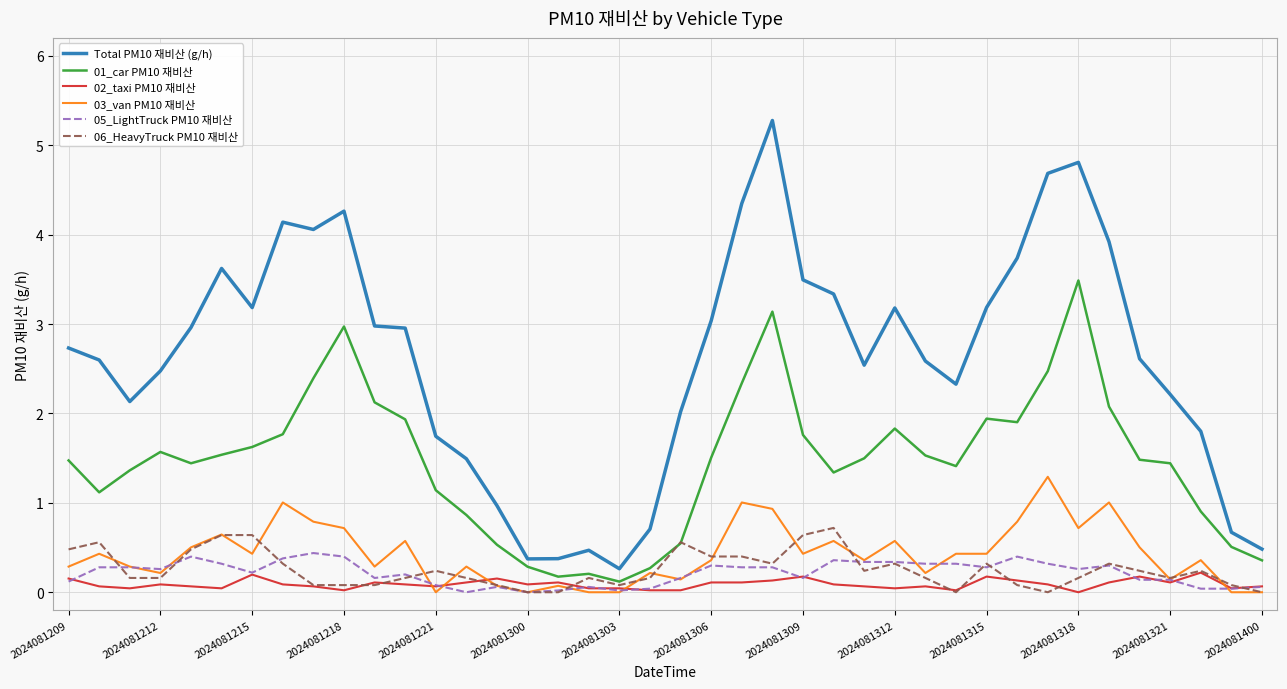

What is the greatest value displayed?

5.3